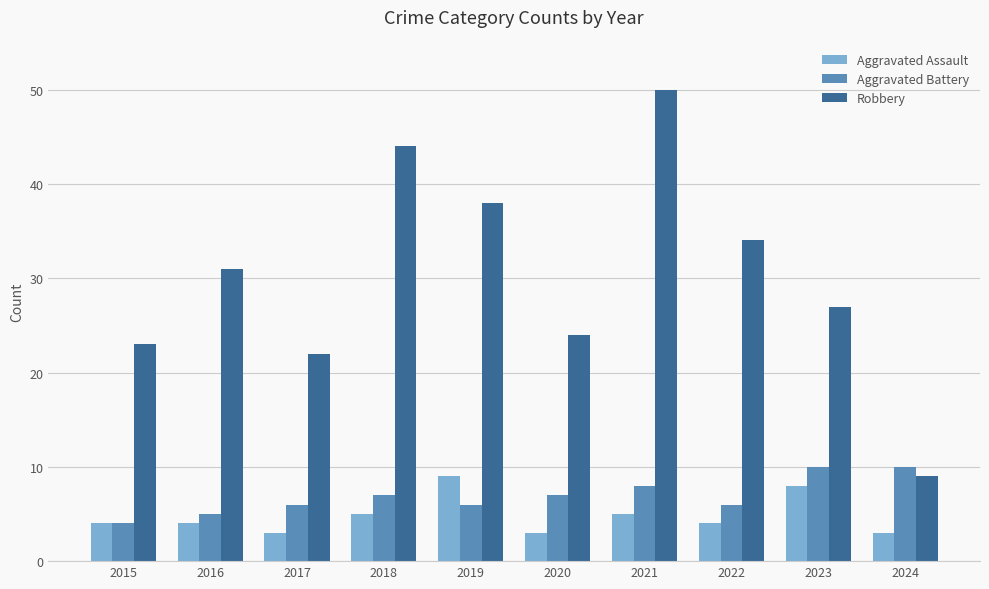

What is the value of the Aggravated Battery bar at the 4th from the left?

7